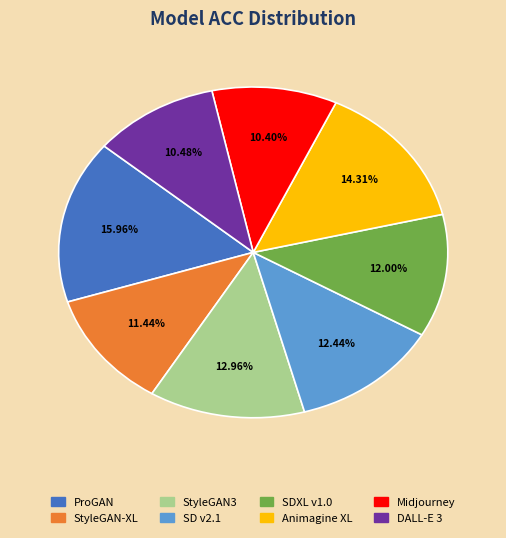

Which slice is the largest?

ProGAN